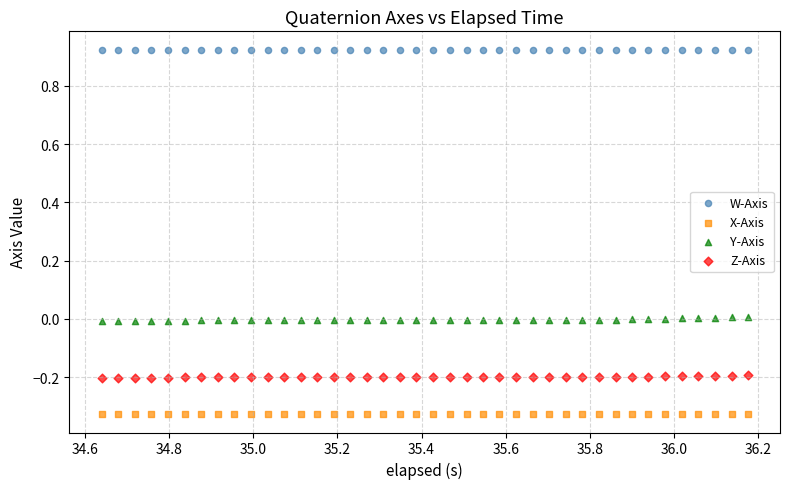

Which series contains the highest Y value?

W-Axis